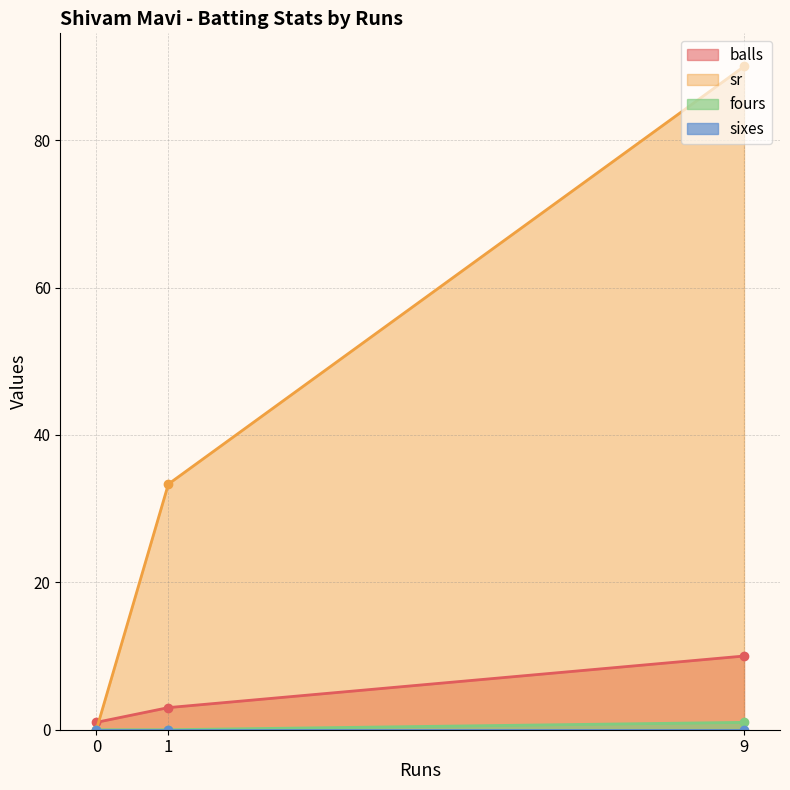

At 0, list the series in order from smallest to largest.

sr, fours, sixes, balls